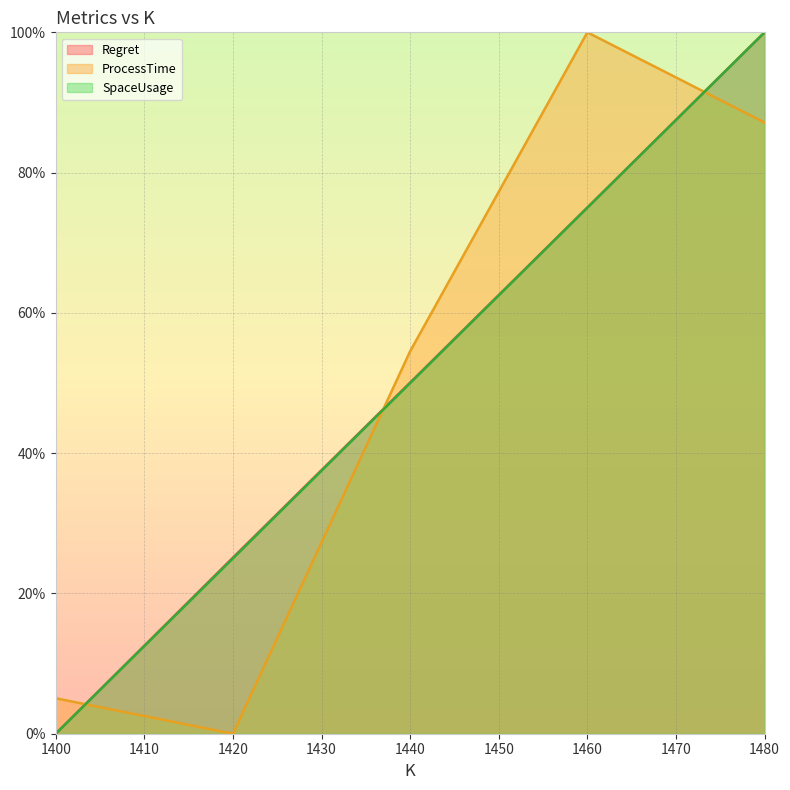

Reading left to right, extract all data points from this chart.

Regret: 0.0	25.1	50.1	75.0	100.0
ProcessTime: 5.1	0.0	54.5	100.0	87.1
SpaceUsage: 0.0	25.0	50.0	75.0	100.0